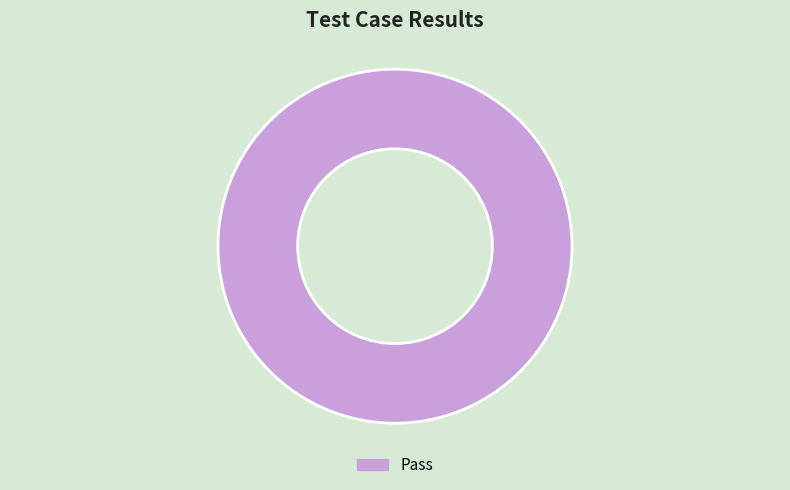

The Pass slice represents 87% of the pie. True or false?

False